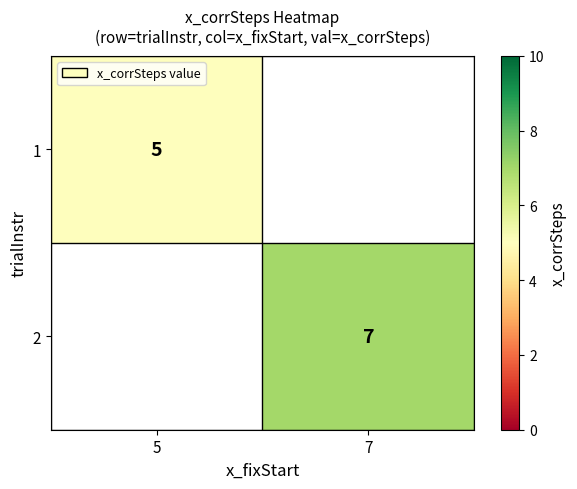

True or false: 1 has a value of 3 at 5.

False